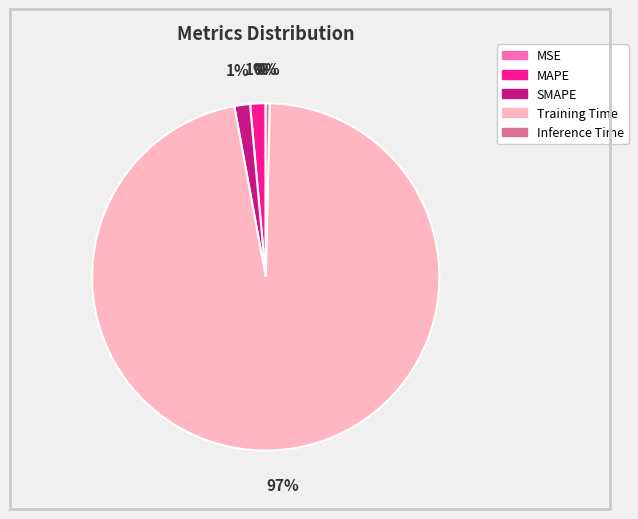

To the nearest percent, what percentage of the pie is SMAPE?

1%